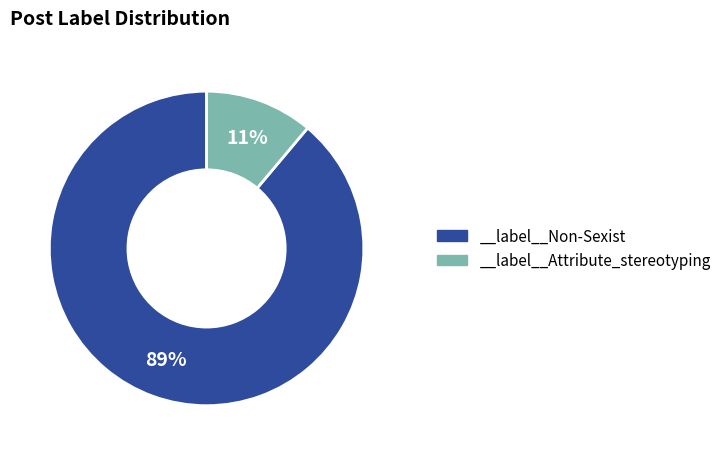

To the nearest percent, what percentage of the pie is __label__Non-Sexist?

89%